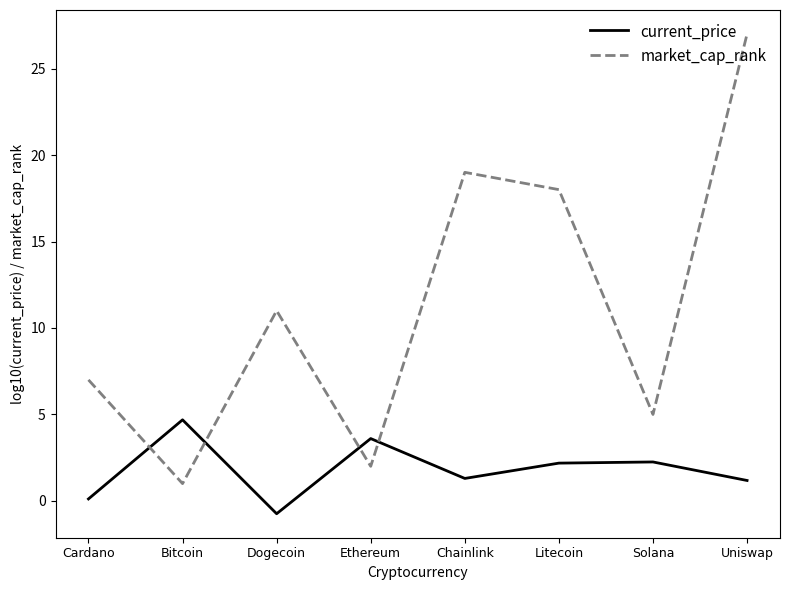

What position from the left is Chainlink?

5